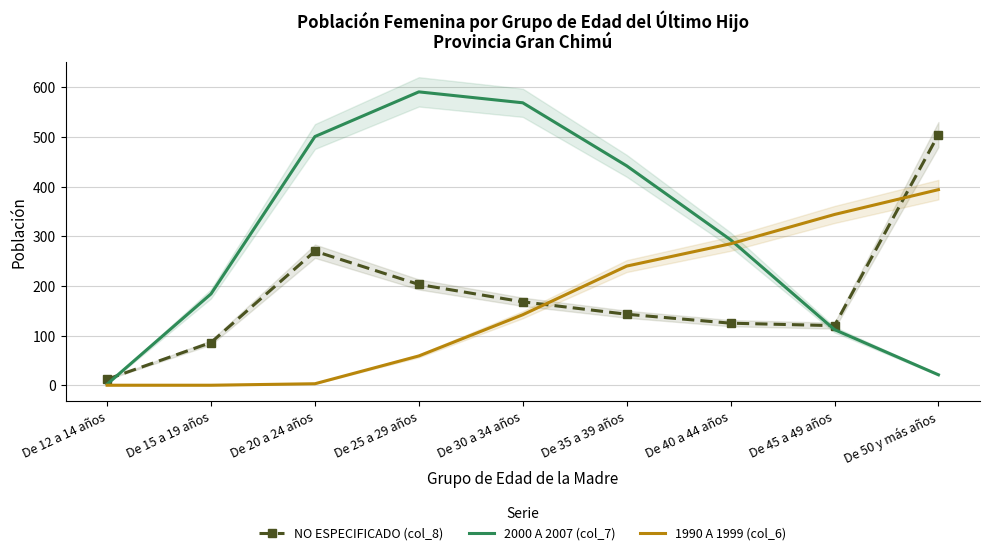

What is the difference between the maximum and minimum values in the NO ESPECIFICADO (col_8) series?

493